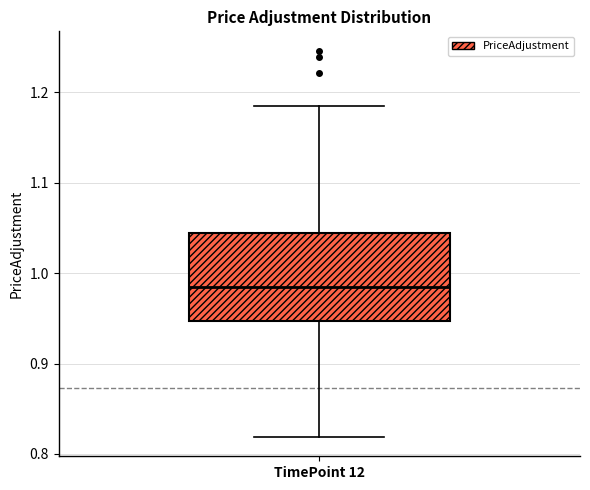

Transcribe this box plot: give where the median line is, the range the box spans, and where the two whiskers end, as read against the y-axis. The values are not printed on the chart, so give them approximately, as read against the axis.

median 0.98, box 0.95 to 1.04, whiskers 0.82 to 1.18